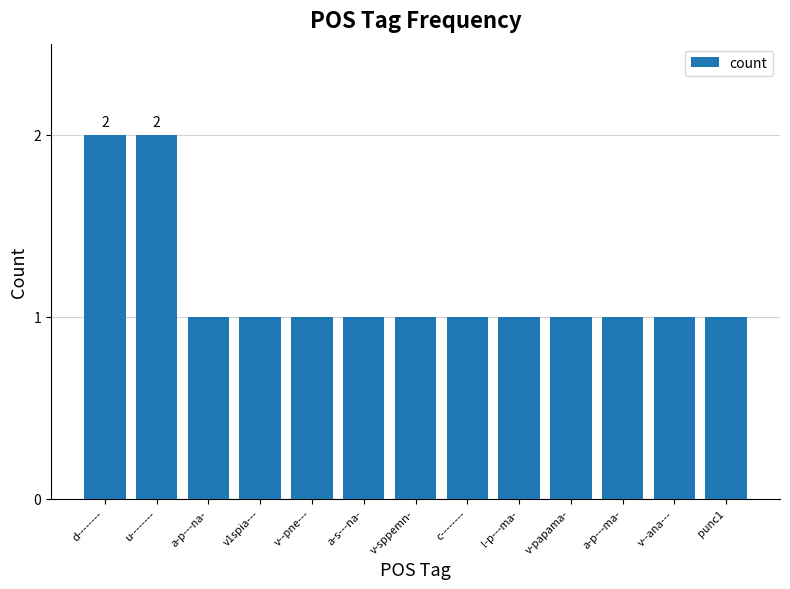

Count the values in the range 1 to 2.

13